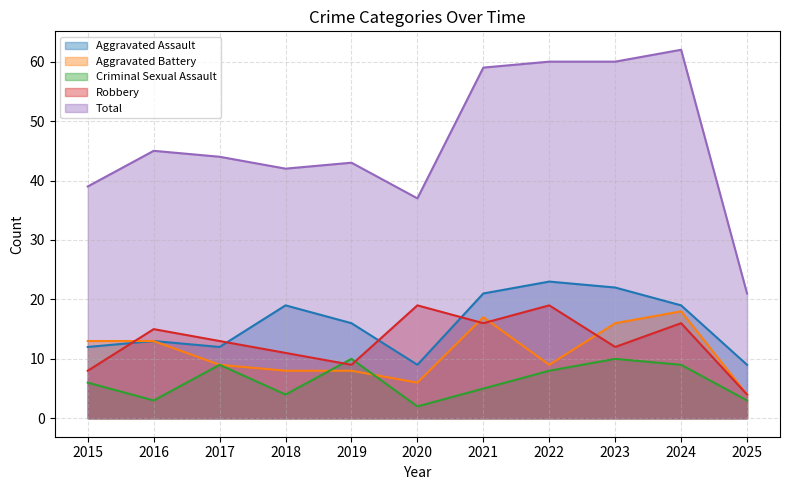

What is the minimum value for Criminal Sexual Assault?

2